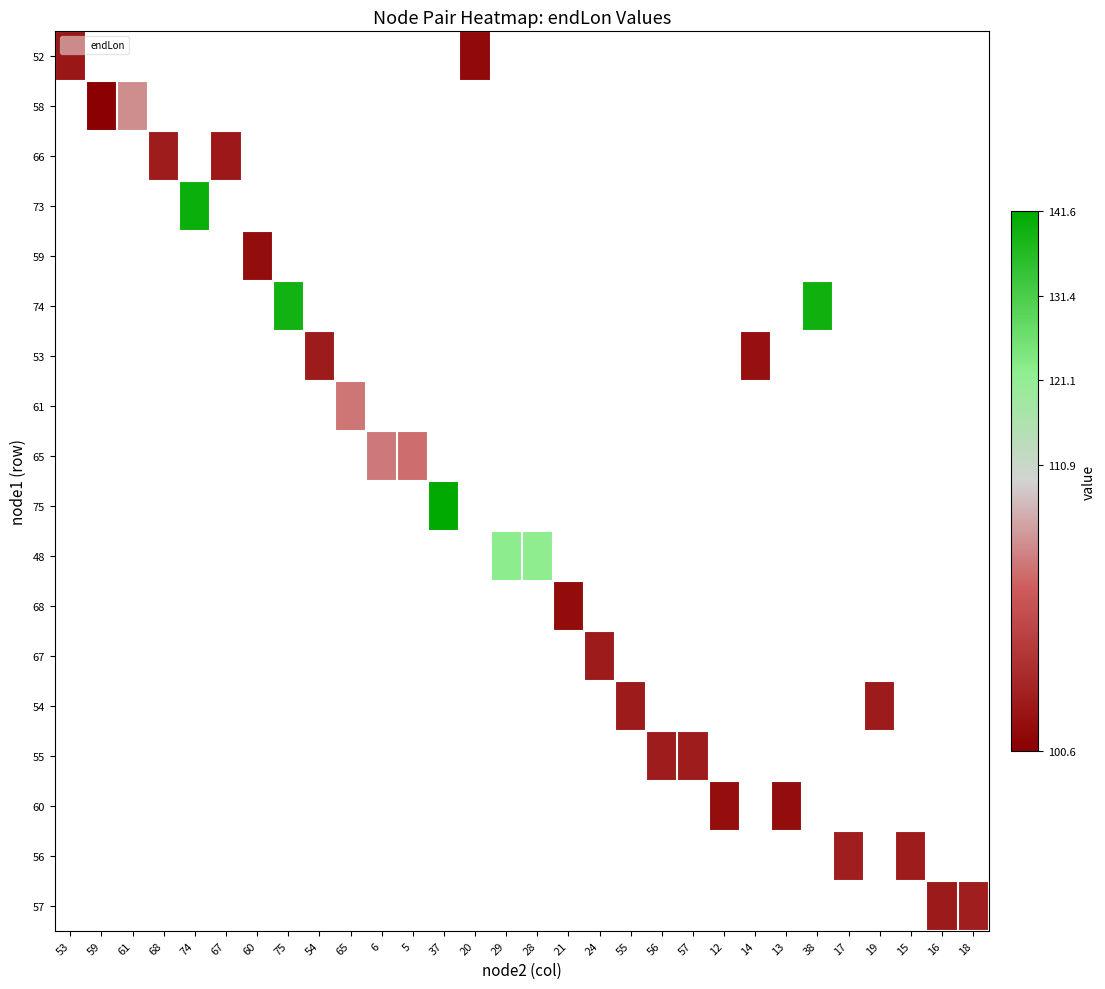

At how many categories does at least one series exceed 125?

4